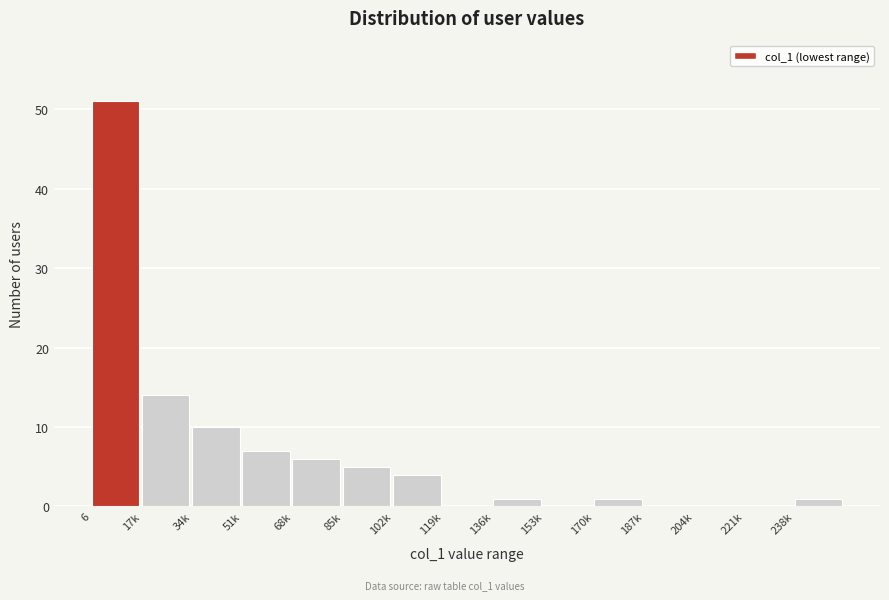

Reading left to right, transcribe all the data shown in this chart.

6=51	17k=14	34k=10	51k=7	68k=6	85k=5	102k=4	119k=0	136k=1	153k=0	170k=1	187k=0	204k=0	221k=0	238k=1